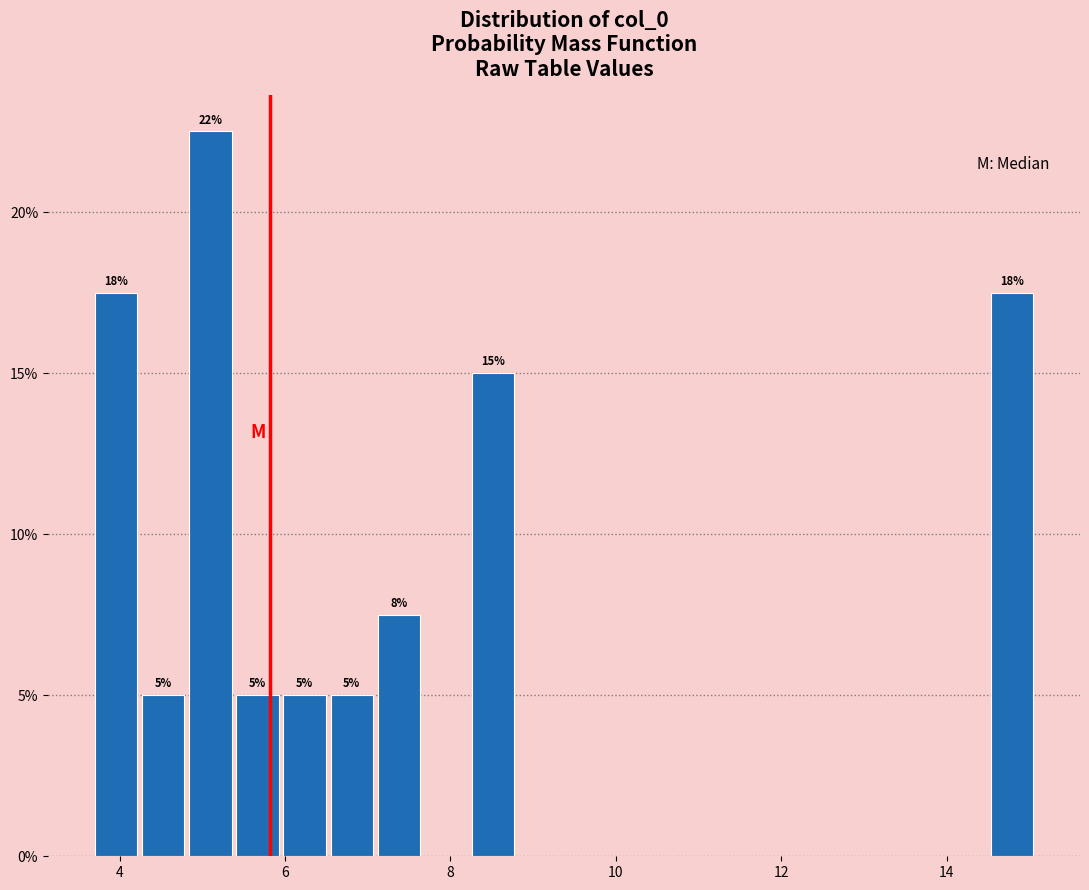

Read against the x-axis, roughly where is the centre of the tallest bar?

5.0